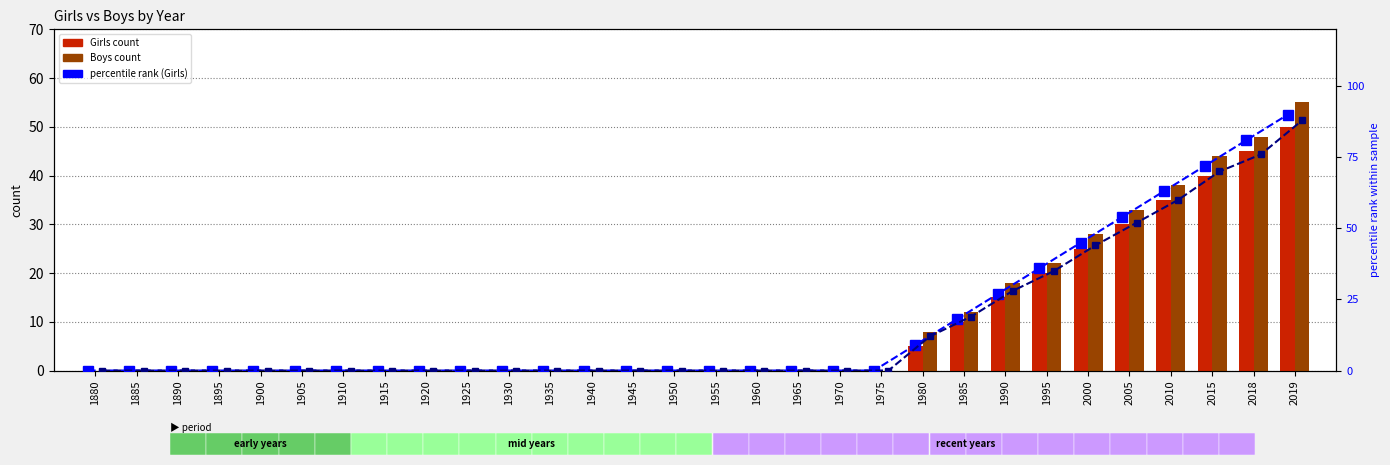

Which category has the highest value across all series?

2019